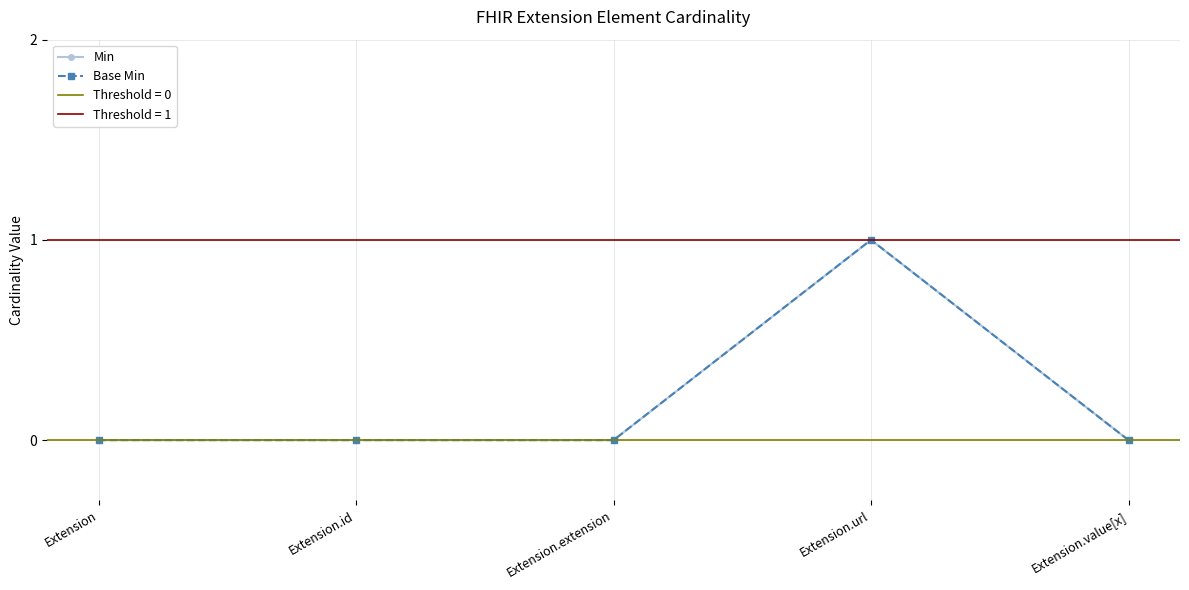

True or false: Min has more than 2 points higher than both neighbors.

False